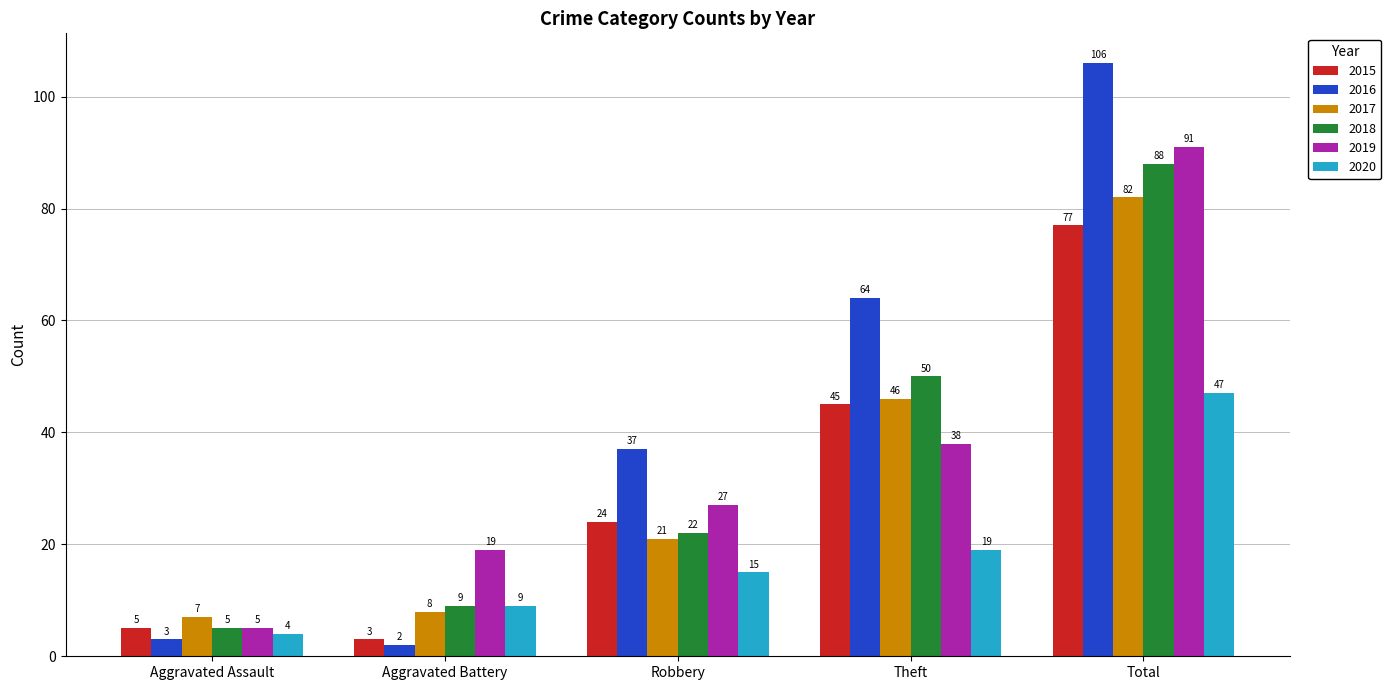

Reading left to right, list all the values displayed in this chart.

2015: Aggravated Assault=5	Aggravated Battery=3	Robbery=24	Theft=45	Total=77
2016: Aggravated Assault=3	Aggravated Battery=2	Robbery=37	Theft=64	Total=106
2017: Aggravated Assault=7	Aggravated Battery=8	Robbery=21	Theft=46	Total=82
2018: Aggravated Assault=5	Aggravated Battery=9	Robbery=22	Theft=50	Total=88
2019: Aggravated Assault=5	Aggravated Battery=19	Robbery=27	Theft=38	Total=91
2020: Aggravated Assault=4	Aggravated Battery=9	Robbery=15	Theft=19	Total=47